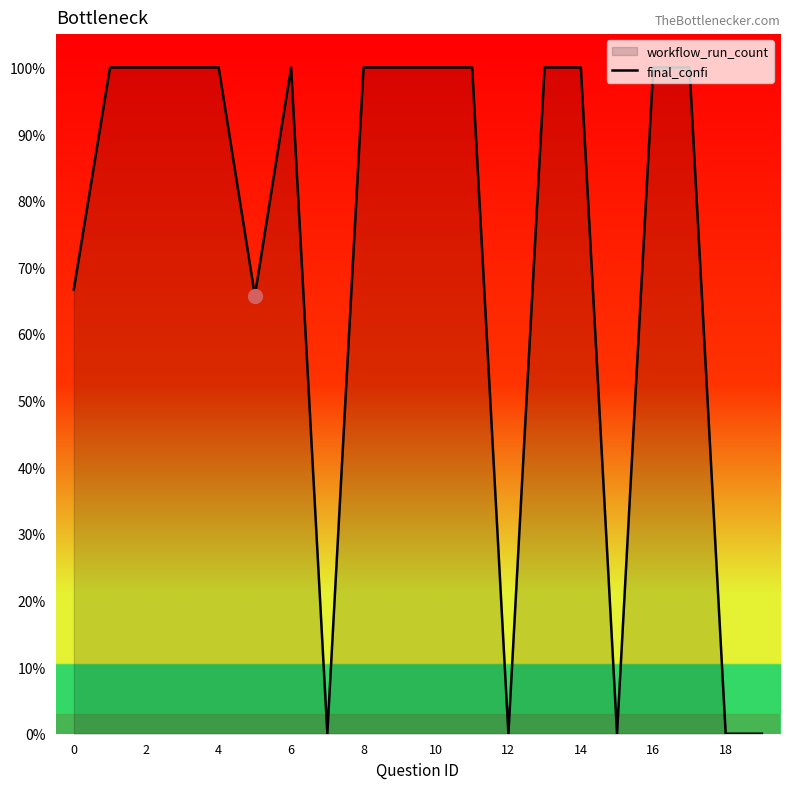

What is the difference between the maximum and minimum values?

100.0